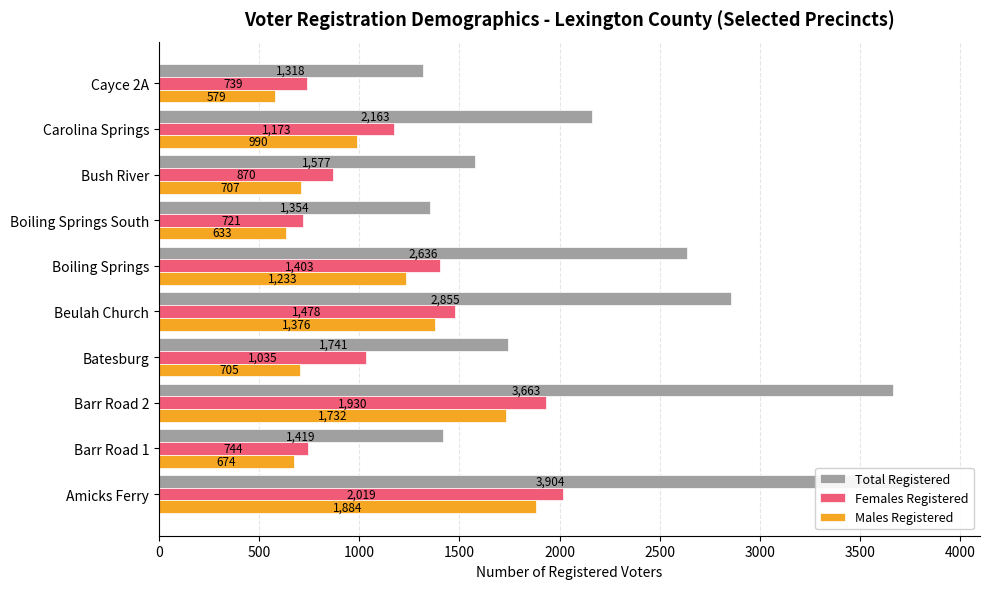

Reading left to right, what are all the values shown in this chart?

Total Registered: 3904	1419	3663	1741	2855	2636	1354	1577	2163	1318
Females Registered: 2019	744	1930	1035	1478	1403	721	870	1173	739
Males Registered: 1884	674	1732	705	1376	1233	633	707	990	579